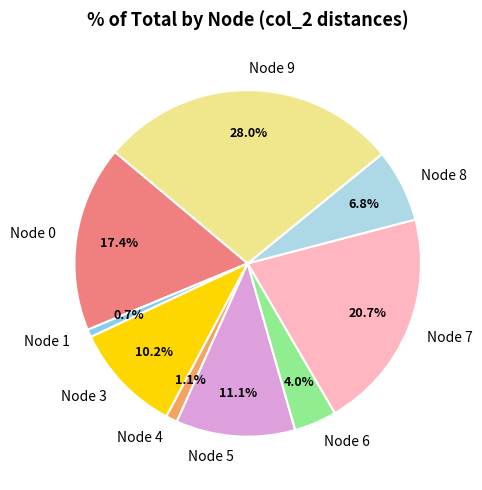

What is the largest slice in the pie chart?

Node 9